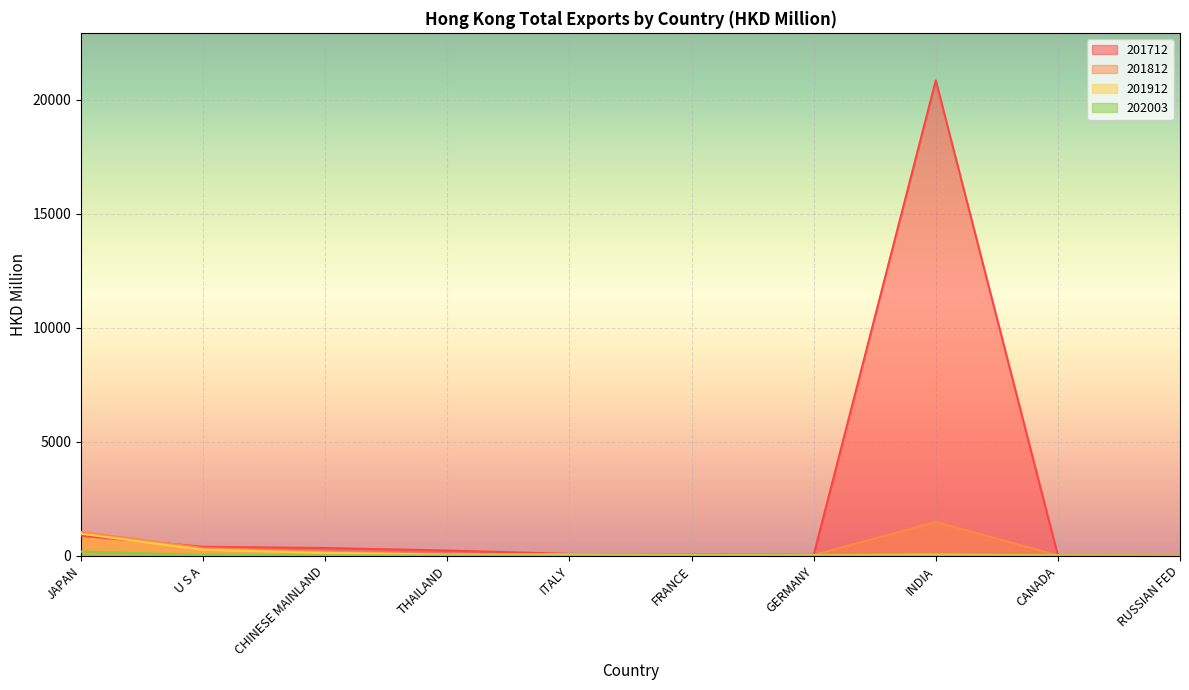

At which category is the sum across all series the highest?

INDIA